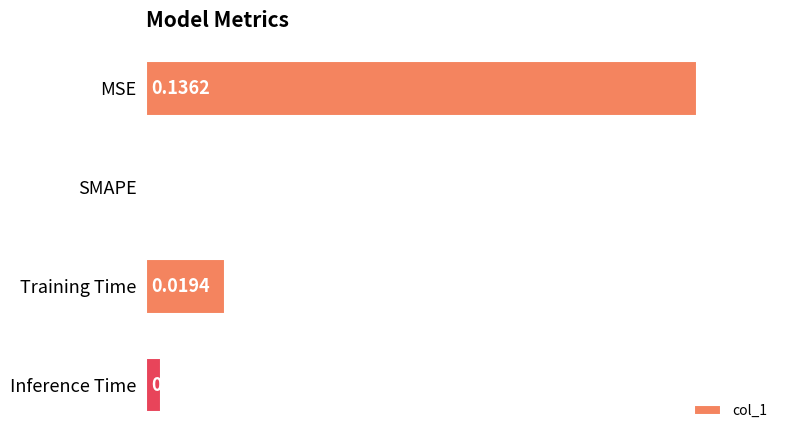

What is the change in value from MSE to Inference Time?

-1.0